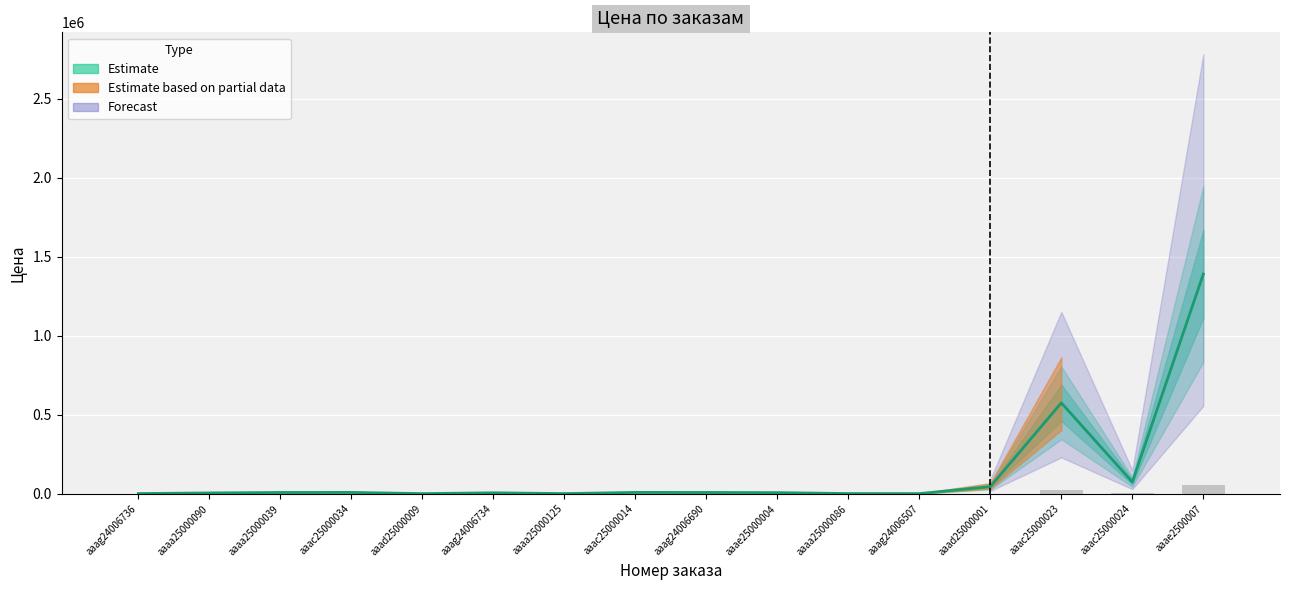

How many values are below 8474?

8